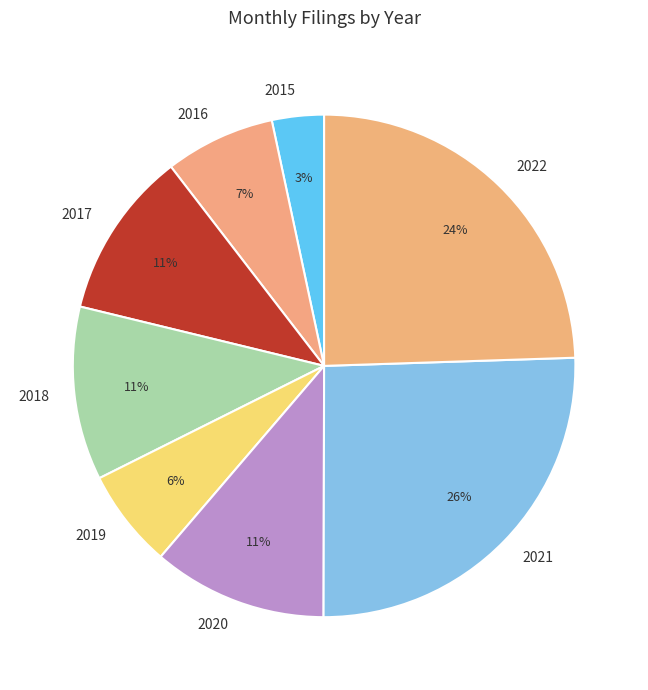

To the nearest percent, what is the combined percentage of 2016 and 2017?

18%